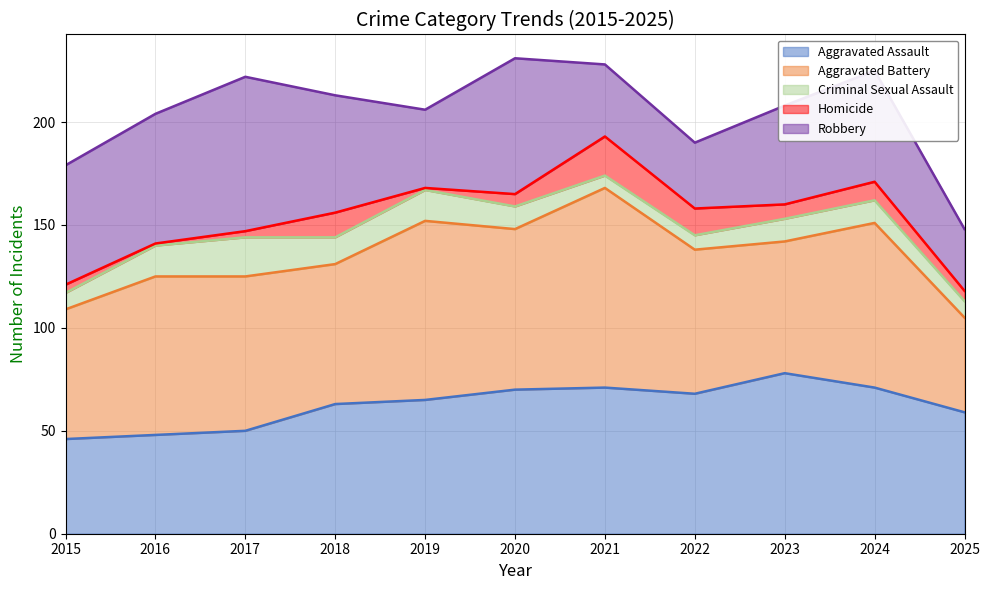

True or false: Aggravated Battery and Aggravated Assault cross at least once.

True